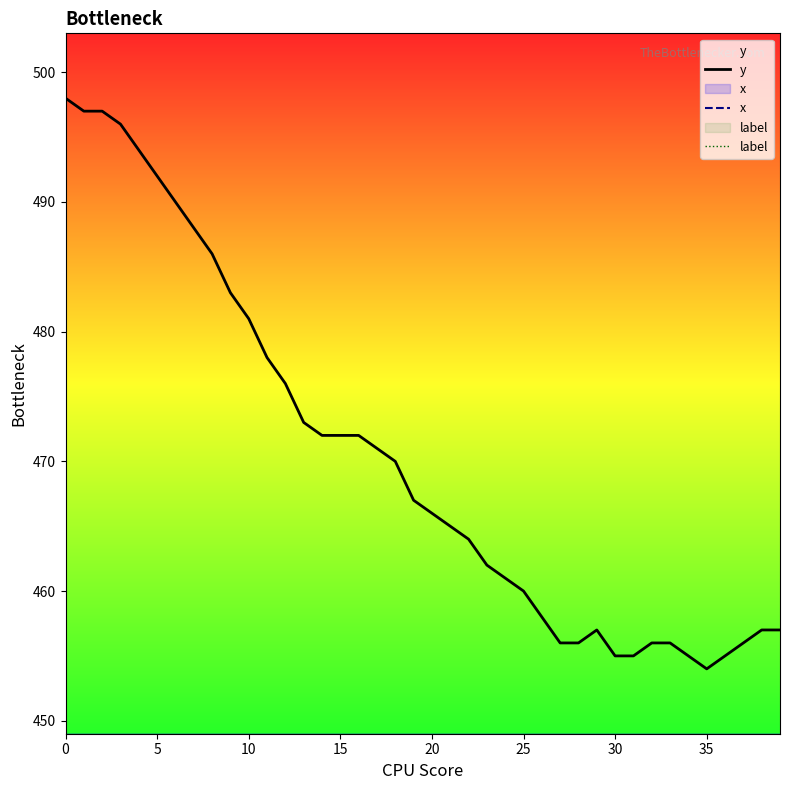

Between 10 and 30, which series saw the biggest shift?

y